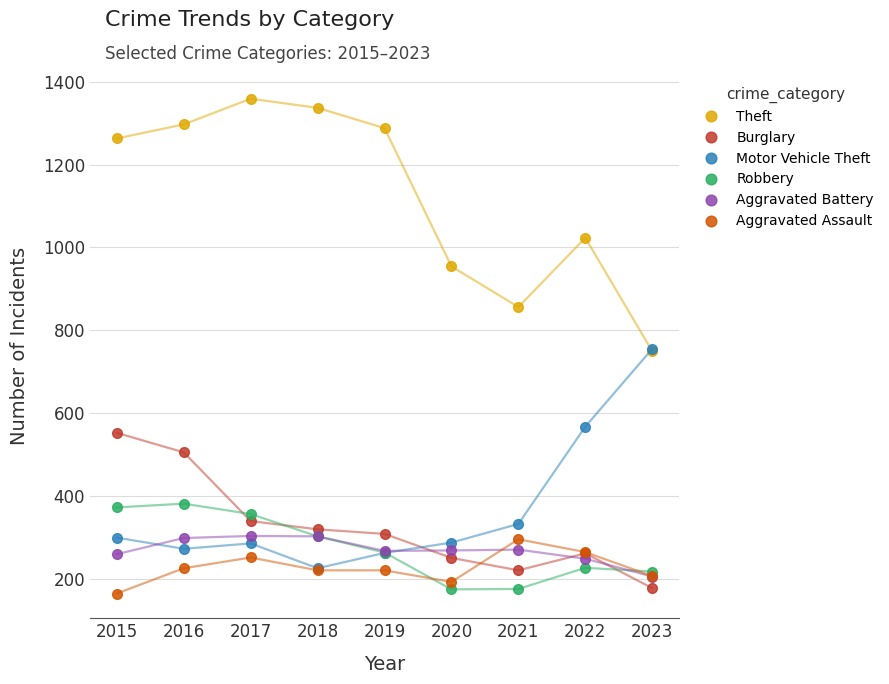

What is the difference between the highest and lowest values at 2017?

1108